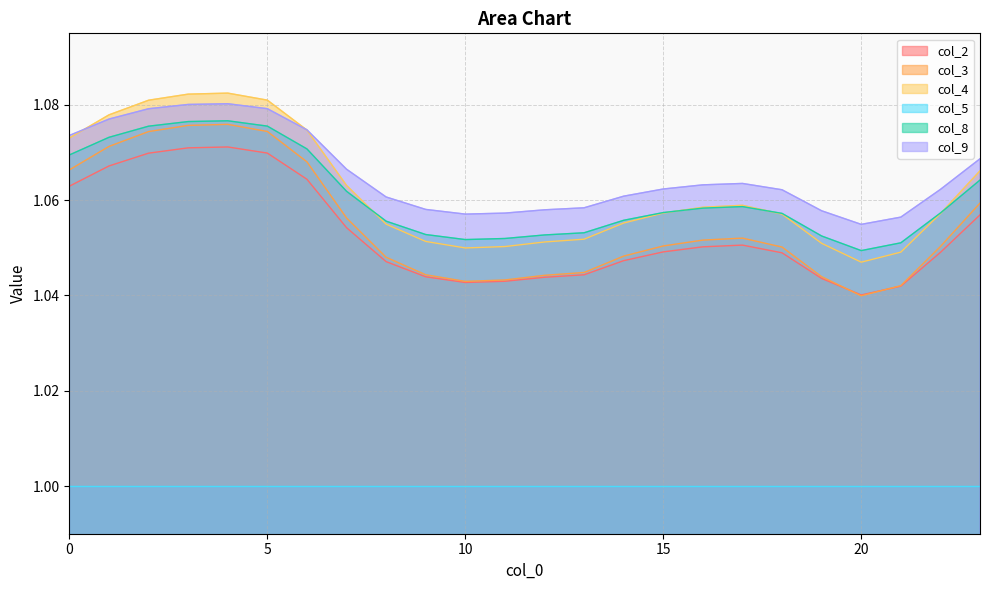

The value of col_3 at 21 is 1.0. True or false?

True